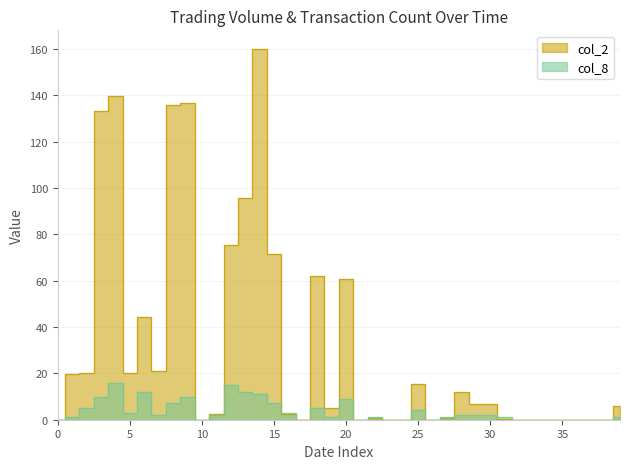

How many values in the col_2 series are below 5?

19